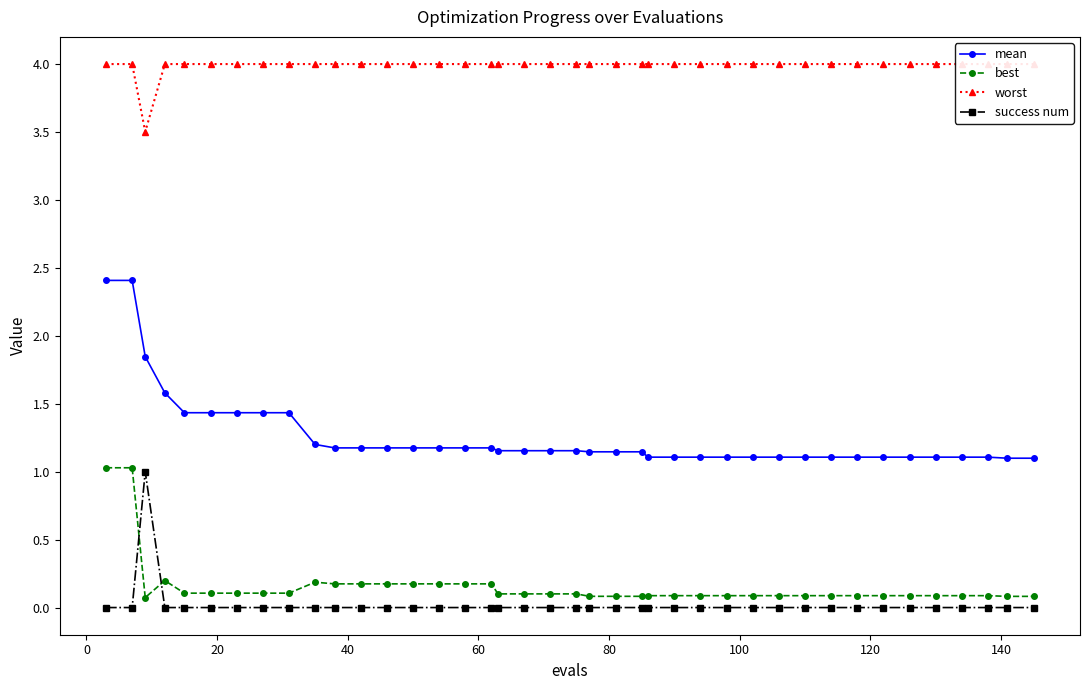

True or false: mean and best cross at least once.

False